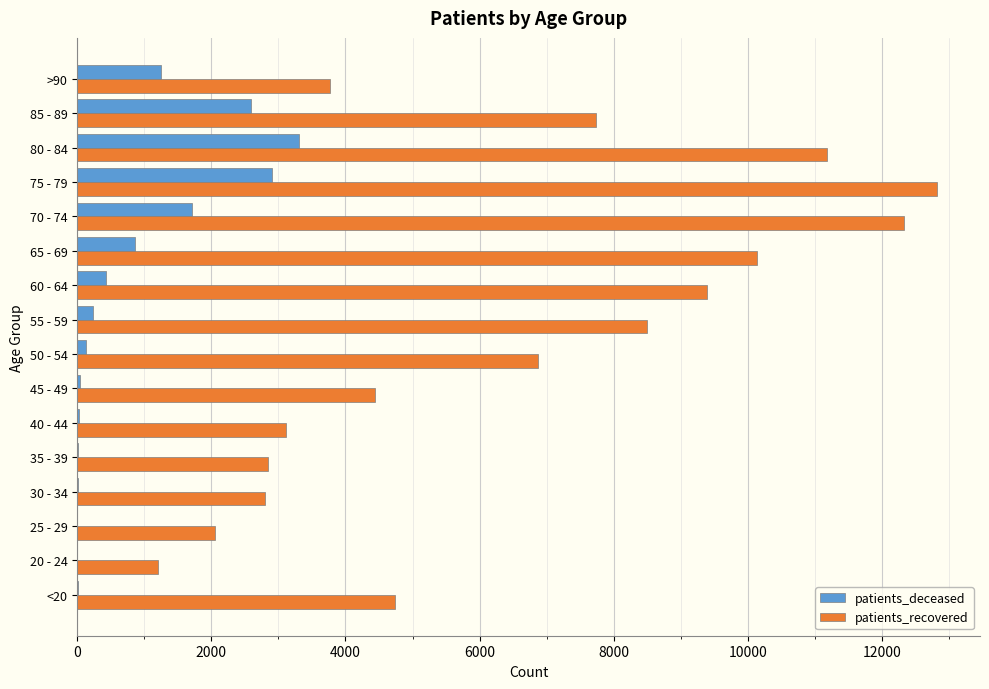

What is the maximum value for patients_recovered?

12819